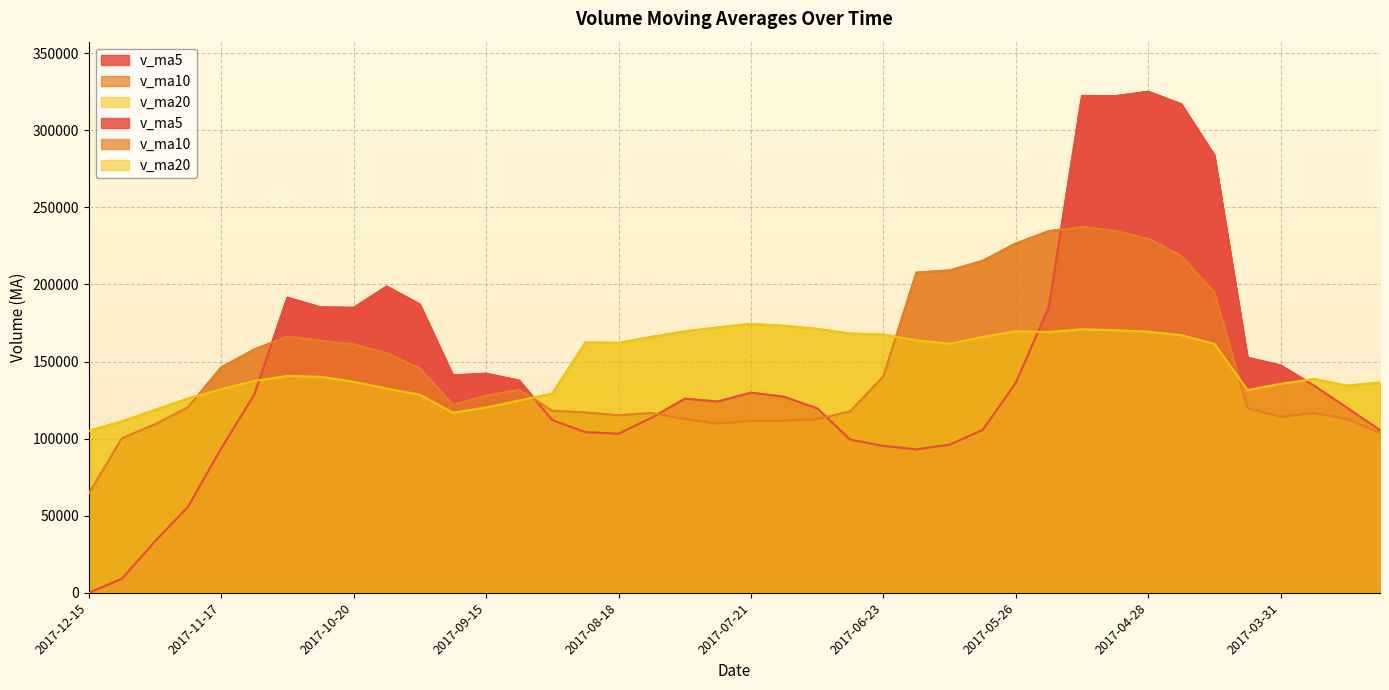

What are all the series names shown in the legend?

v_ma5, v_ma10, v_ma20